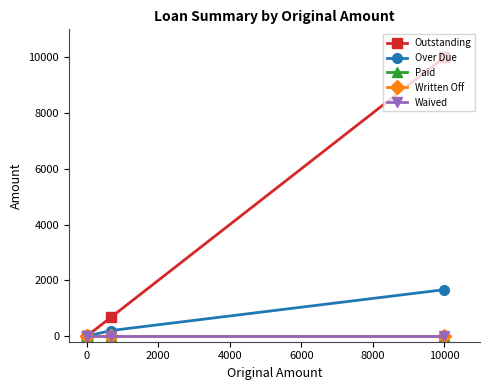

Which series changed the most between 0 and 2000?

Outstanding